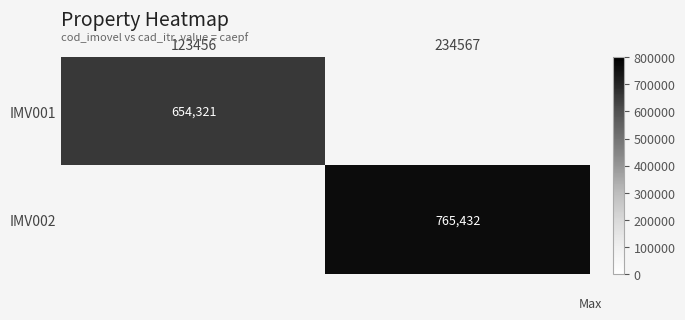

Is it true that IMV001 equals 950405 at 123456?

False